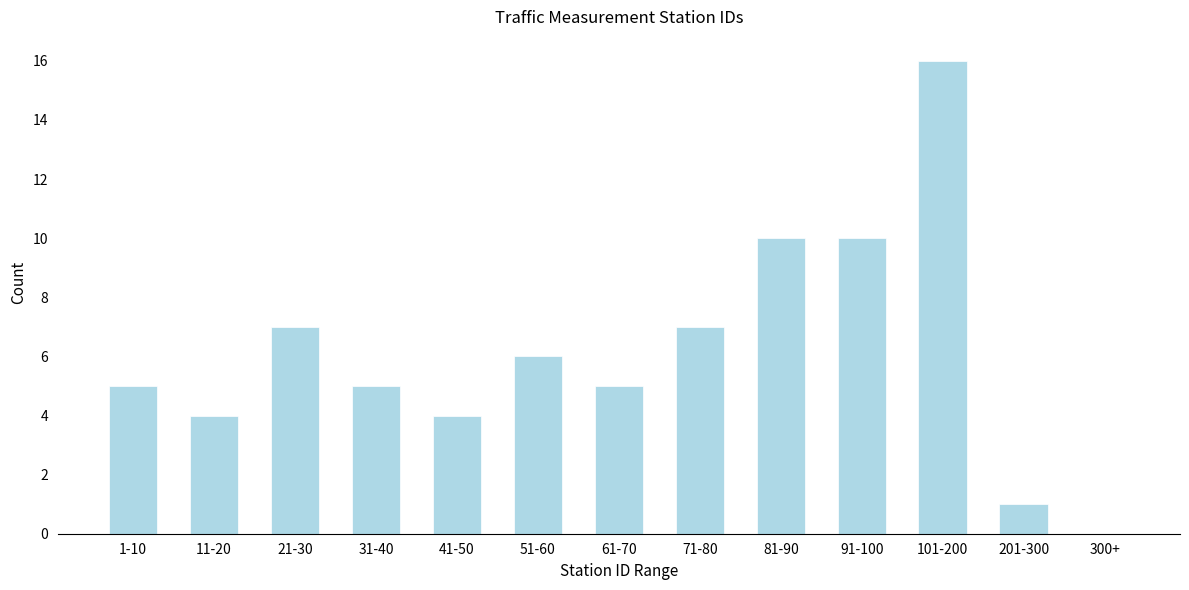

Reading left to right, extract all data points from this chart.

1-10=5	11-20=4	21-30=7	31-40=5	41-50=4	51-60=6	61-70=5	71-80=7	81-90=10	91-100=10	101-200=16	201-300=1	300+=0